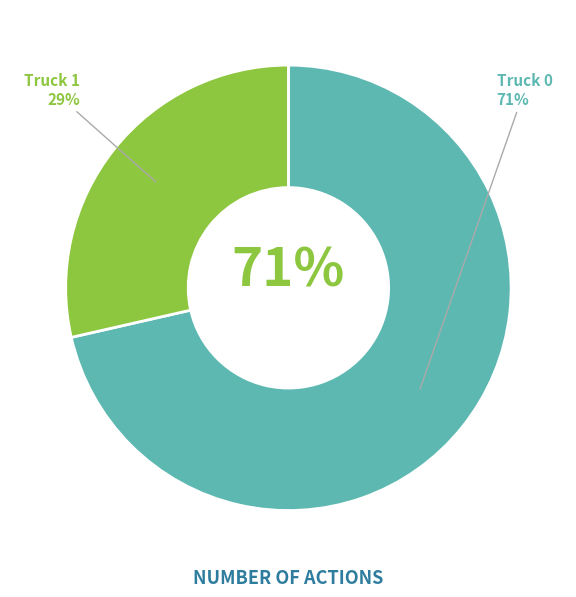

Count the number of slices in the pie.

2